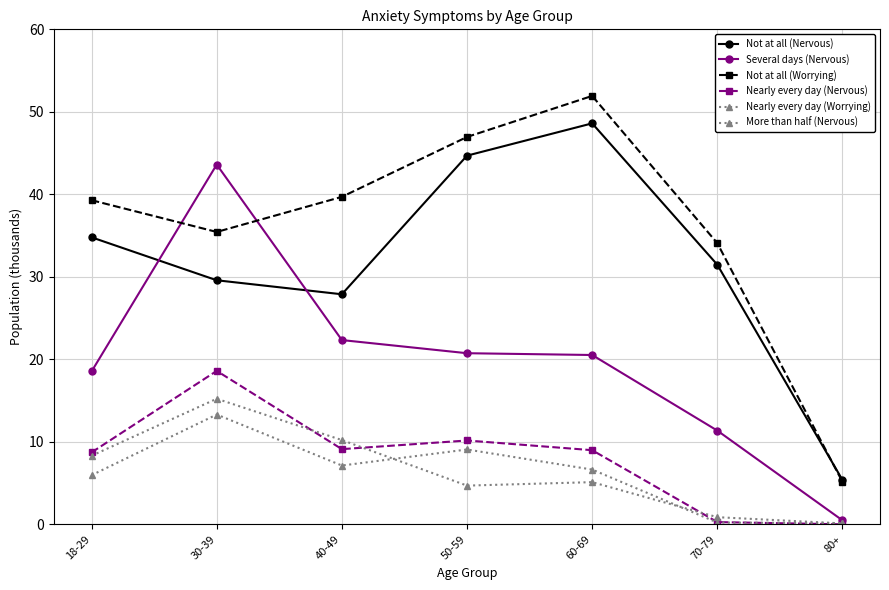

What is the value of the Several days (Nervous) point at the 2nd from the left?

43.6